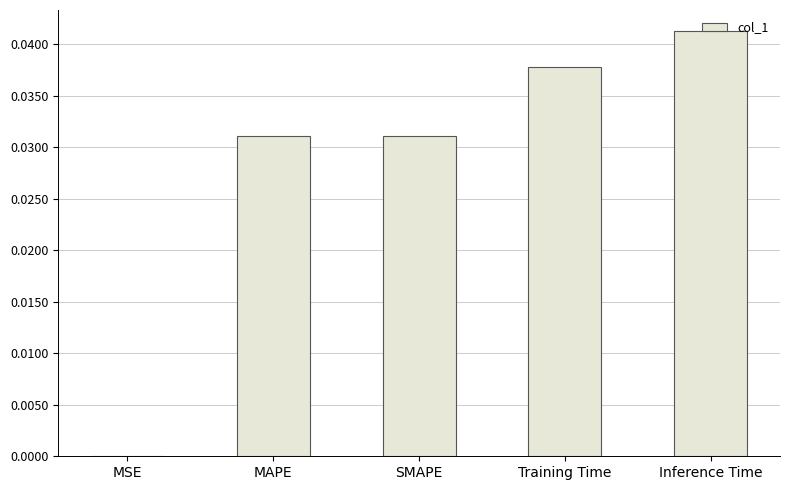

Are the bars horizontal?

No